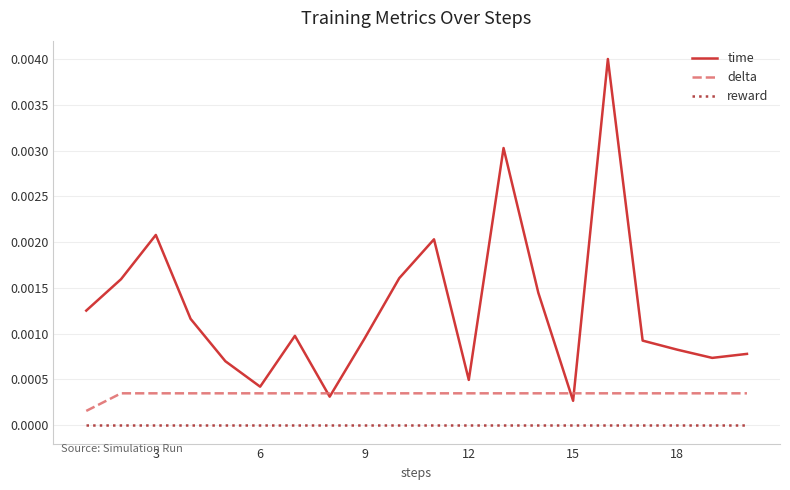

Which series has the widest spread of values?

time